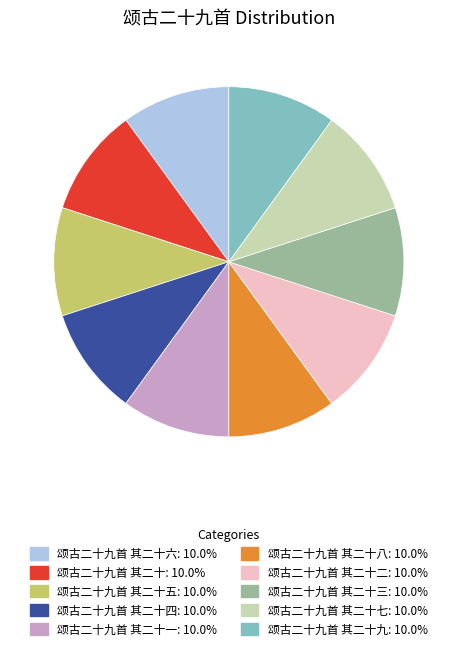

Does any single category account for the majority?

No